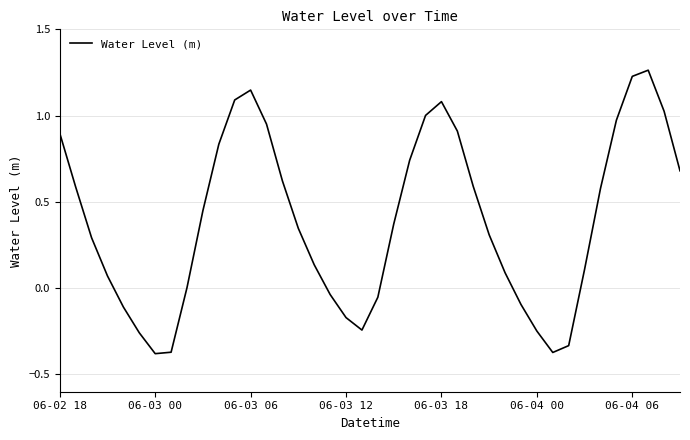

Does the chart display data point markers on the line(s)?

No